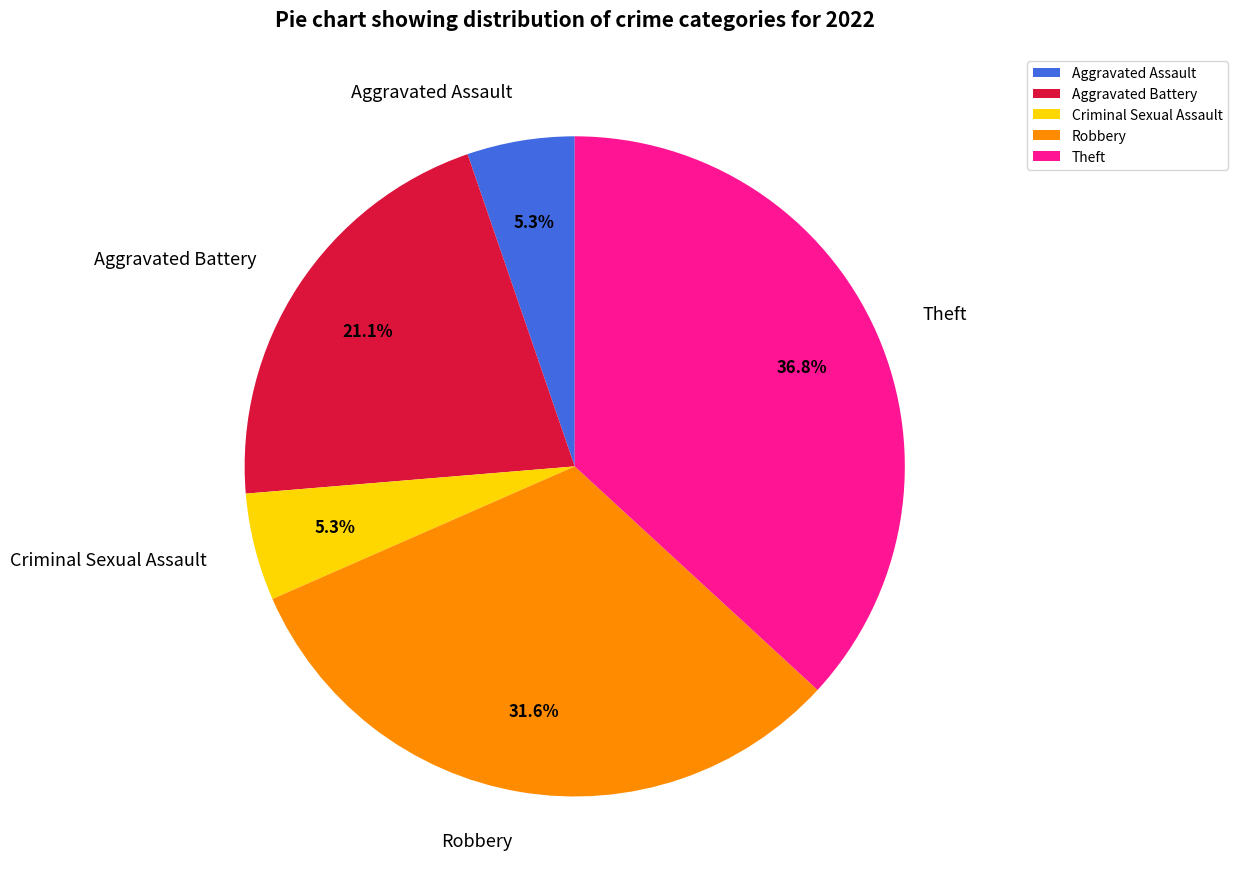

To the nearest percent, what is the average slice percentage?

20%